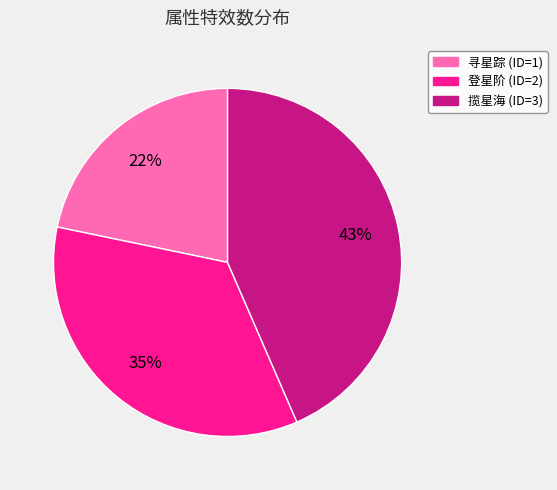

Is the sum of 揽星海 (ID=3) and 登星阶 (ID=2) greater than half?

Yes